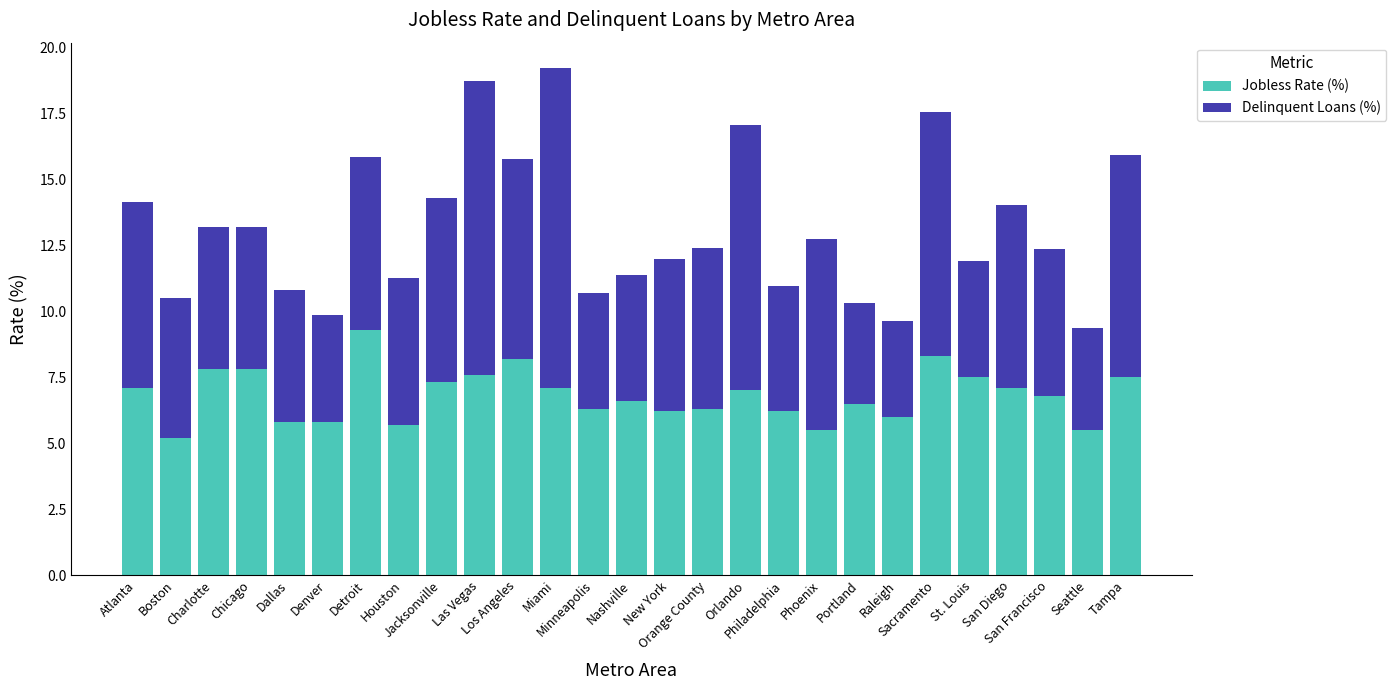

Is it true that Jobless Rate (%) equals 8.2 at Los Angeles?

True